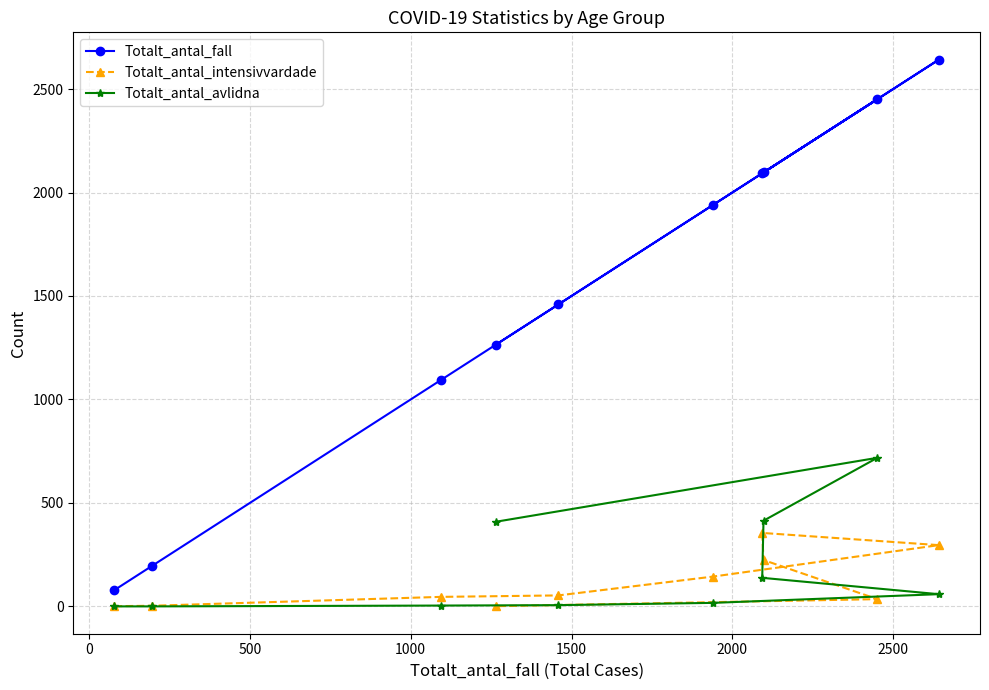

Rank the series by their maximum value, from lowest to highest.

Totalt_antal_intensivvardade, Totalt_antal_avlidna, Totalt_antal_fall